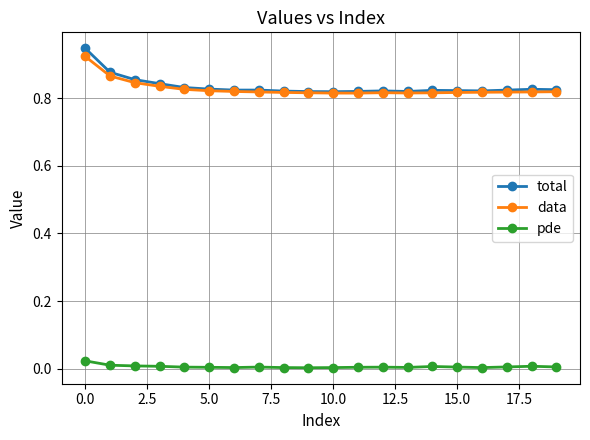

True or false: data and pde cross at least once.

False